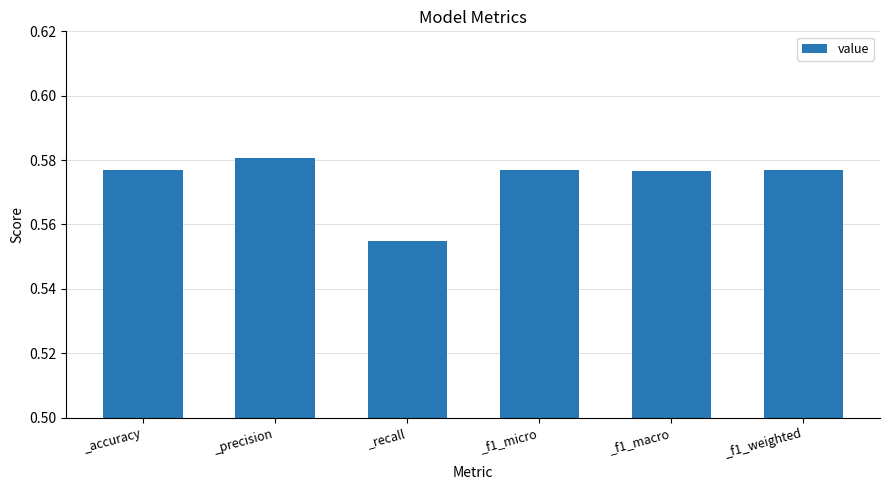

How many categories are shown in the chart?

6